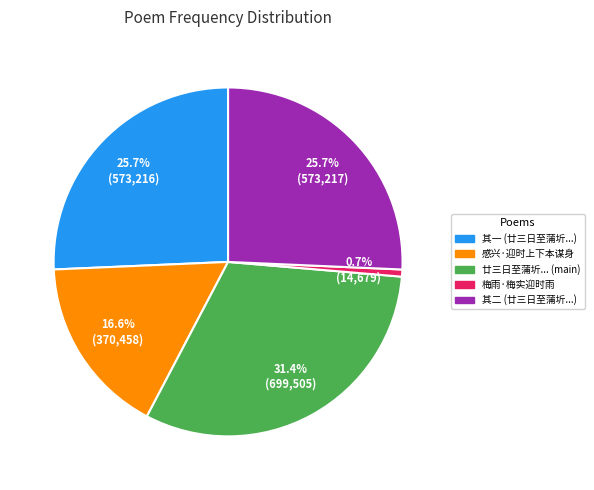

Does any single category account for the majority?

No